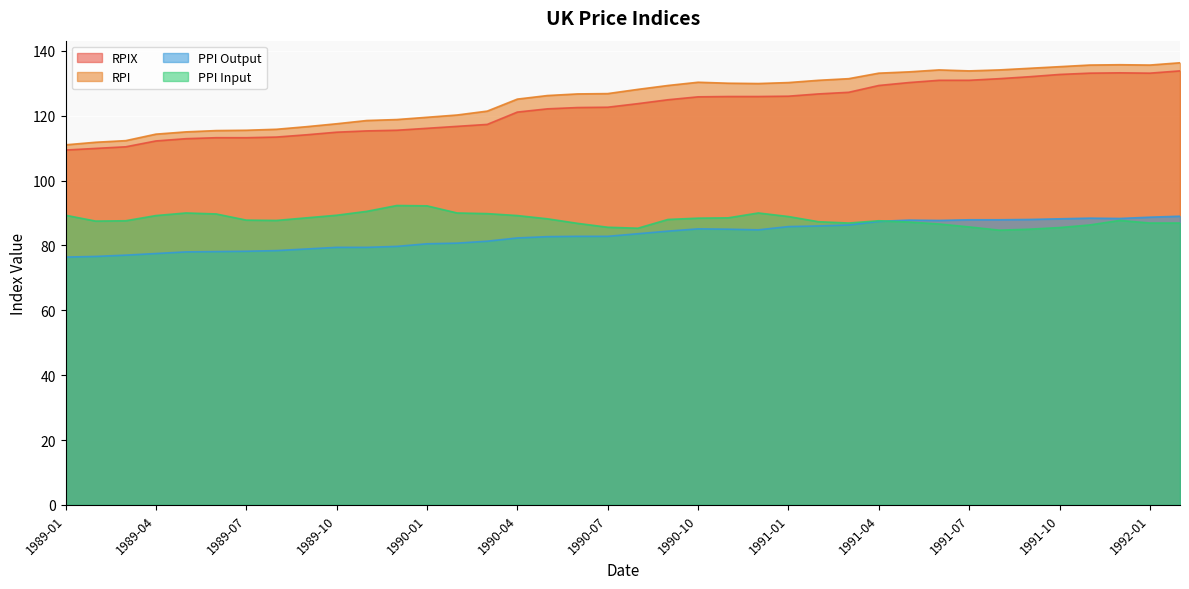

What is the lowest value of the PPI Input series?

84.7